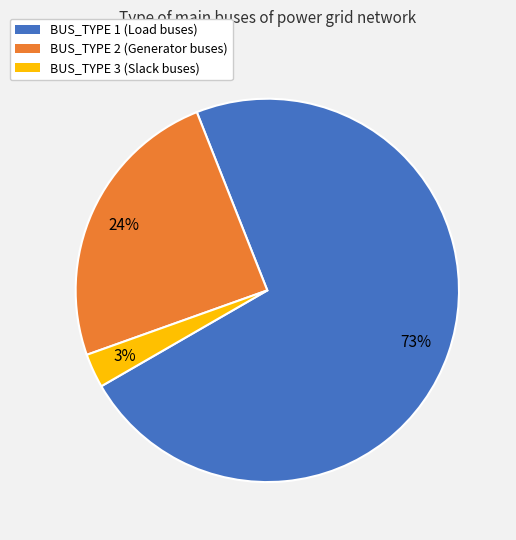

Combined, do BUS_TYPE 2 (Generator buses) and BUS_TYPE 3 (Slack buses) account for over 50%?

No